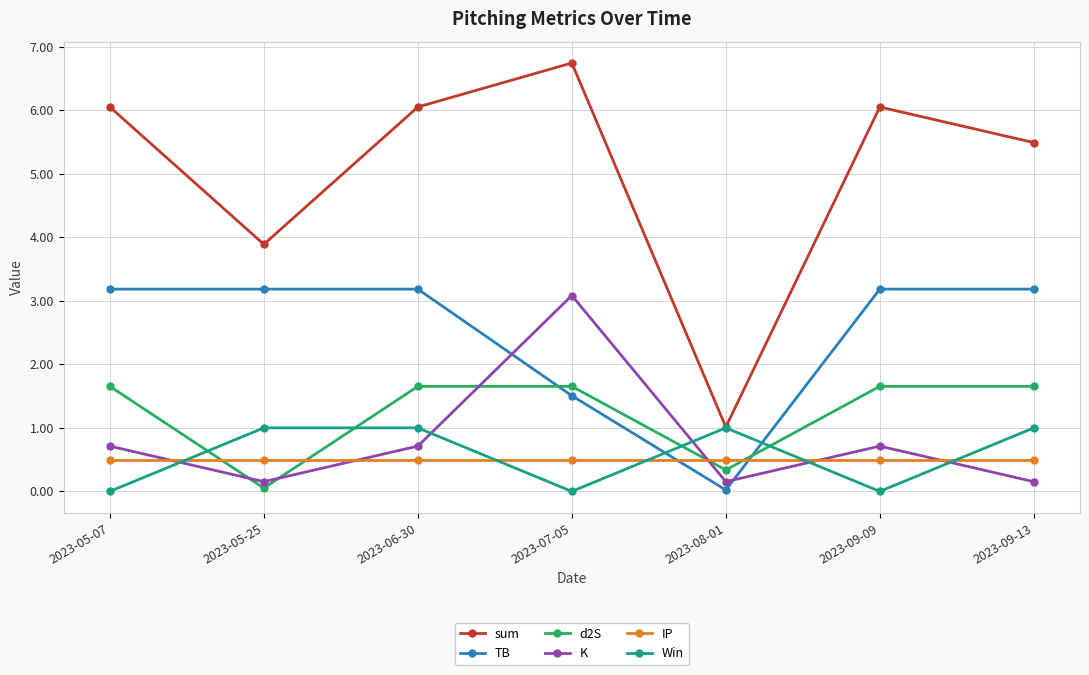

At 2023-07-05, list the series in order from largest to smallest.

sum, K, d2S, TB, IP, Win